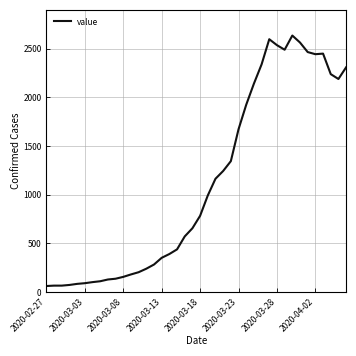

What is the difference between the maximum and minimum values?

2576